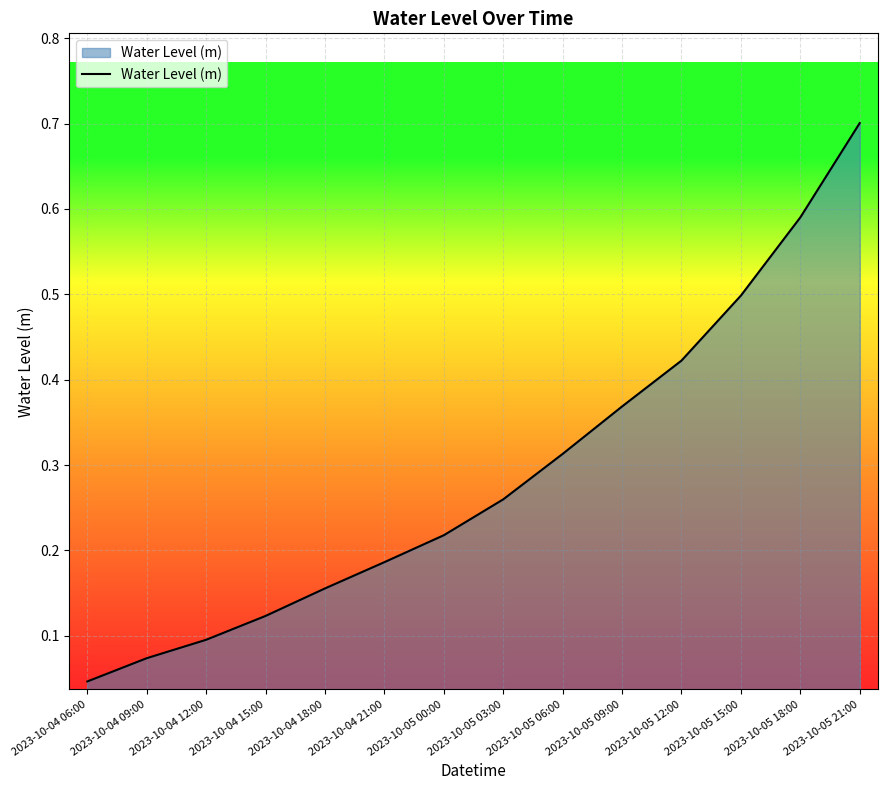

What position from the left is 2023-10-05 18:00?

13